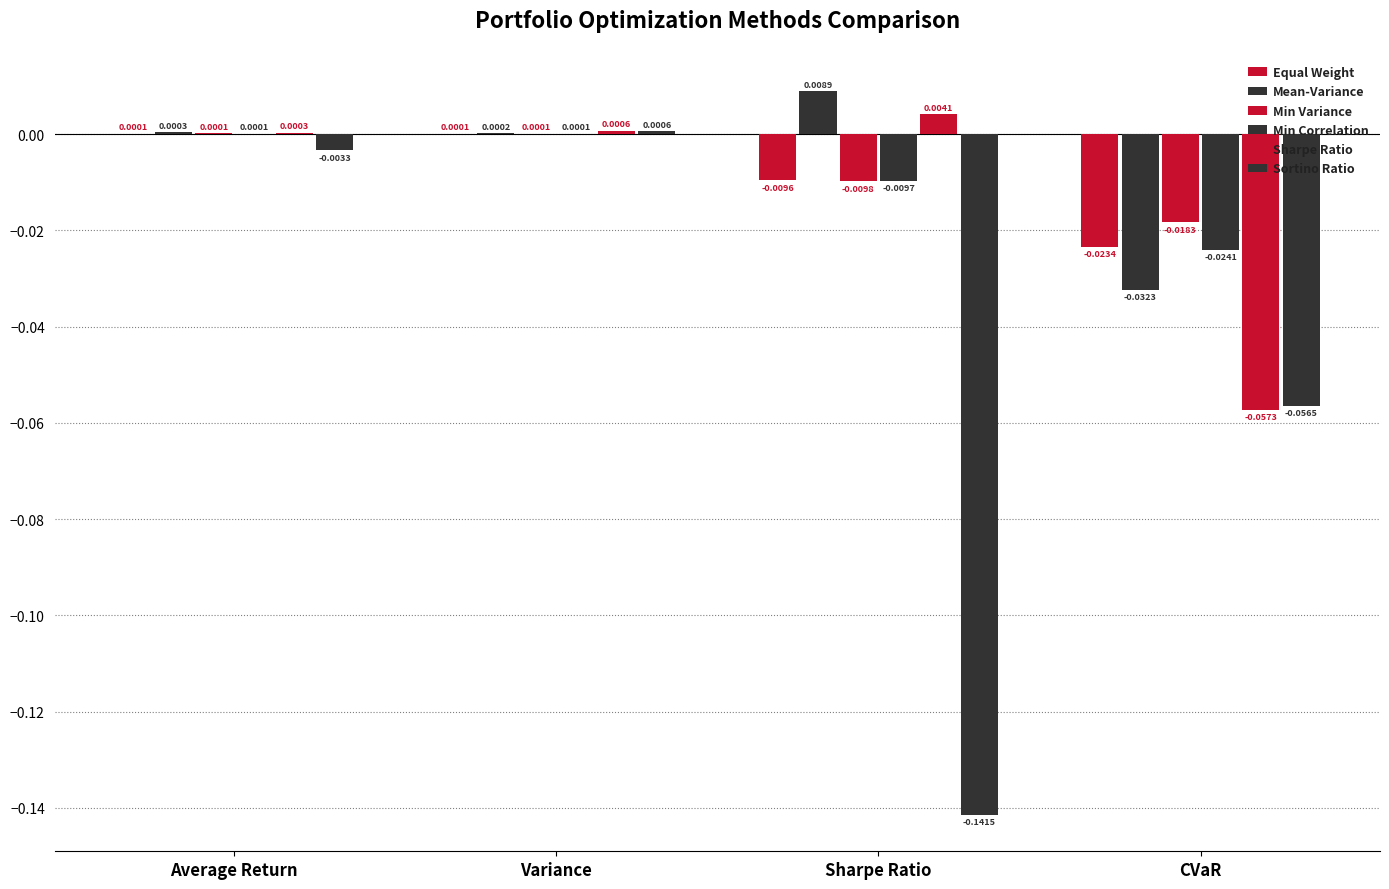

Which has a higher value, Average Return or Variance?

Average Return